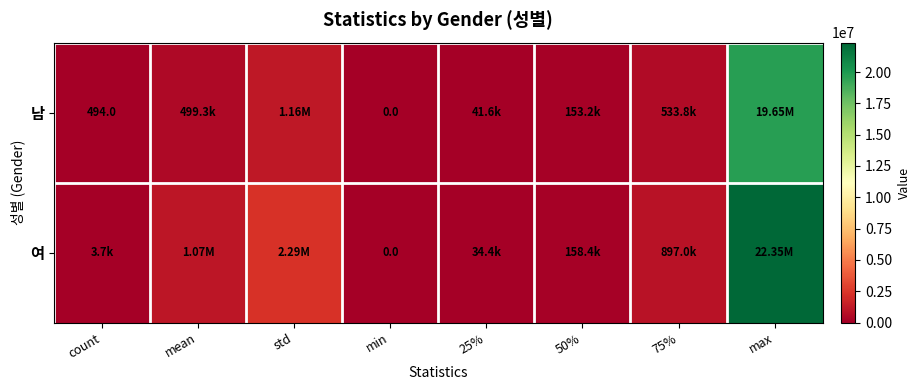

Rank the series by their maximum value, from highest to lowest.

여, 남